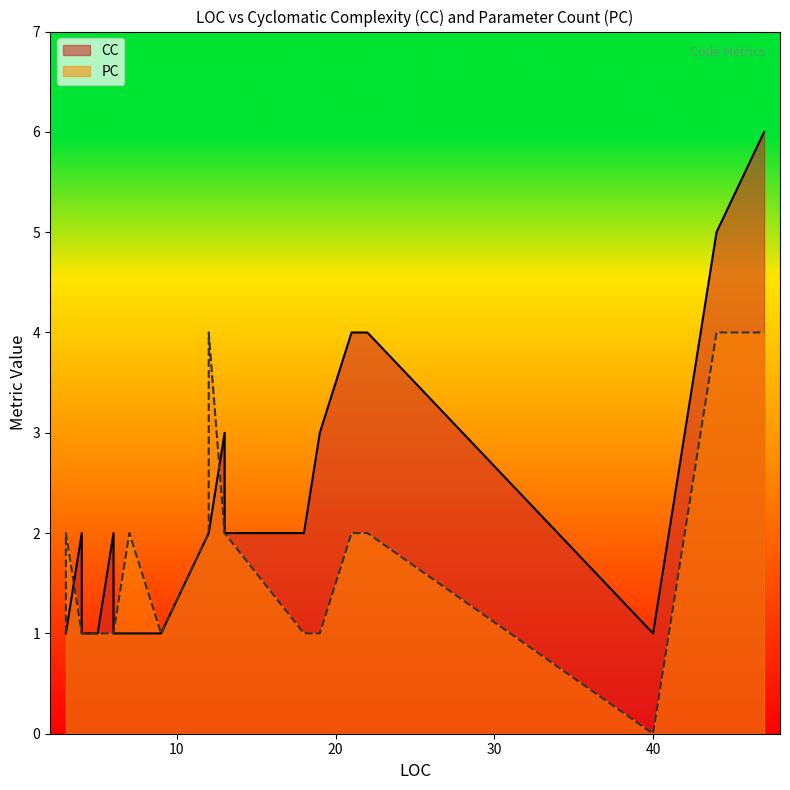

What is the difference between the maximum and minimum values in the PC series?

4